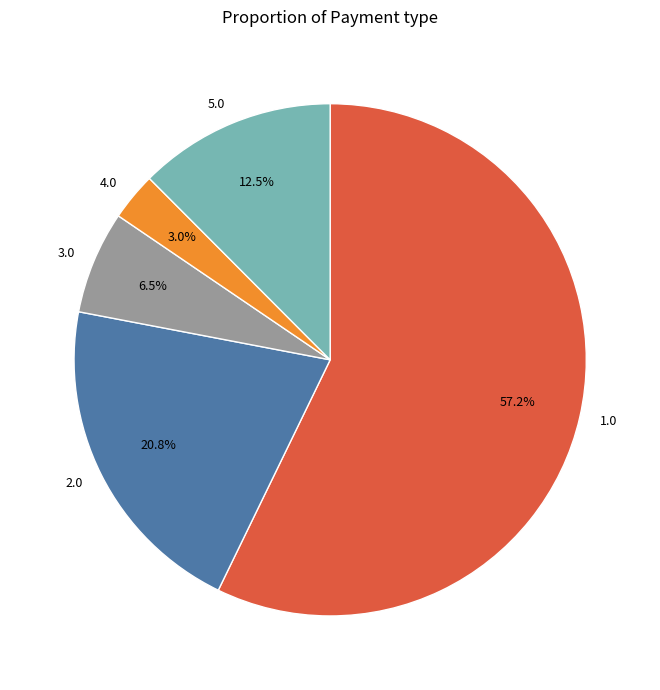

Do 3.0 and 4.0 together represent more than half of the pie?

No